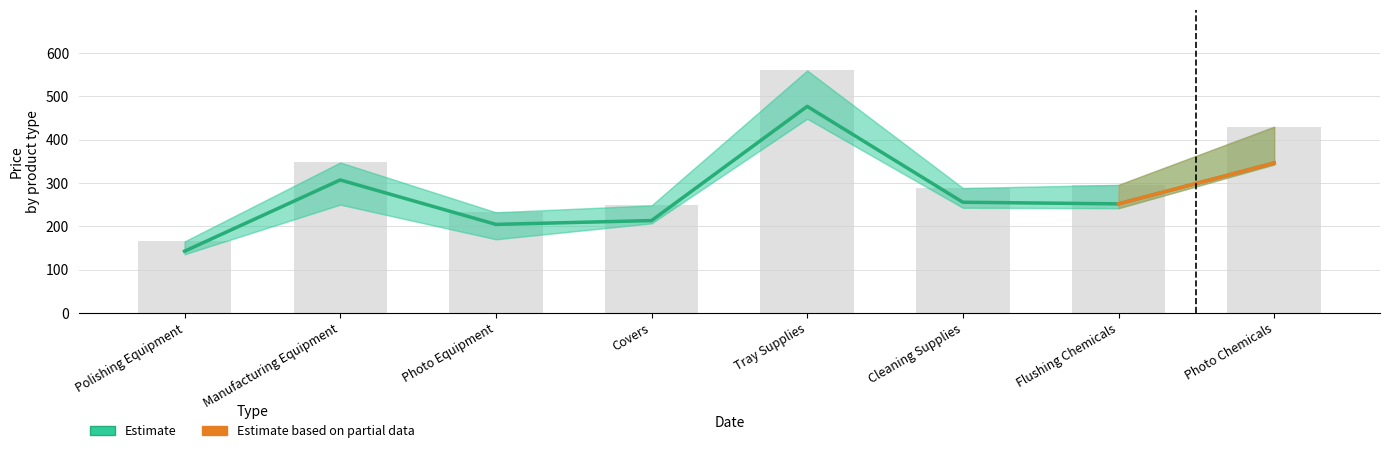

Reading left to right, extract all data points from this chart.

price1: 165.0	347.3	232.3	248.2	559.7	288.4	295.6	429.9
price2: 142.5	307.0	204.4	213.2	476.9	255.5	251.8	346.1
unitCost: 135.4	250.0	170.0	206.8	448.3	242.8	241.8	342.6